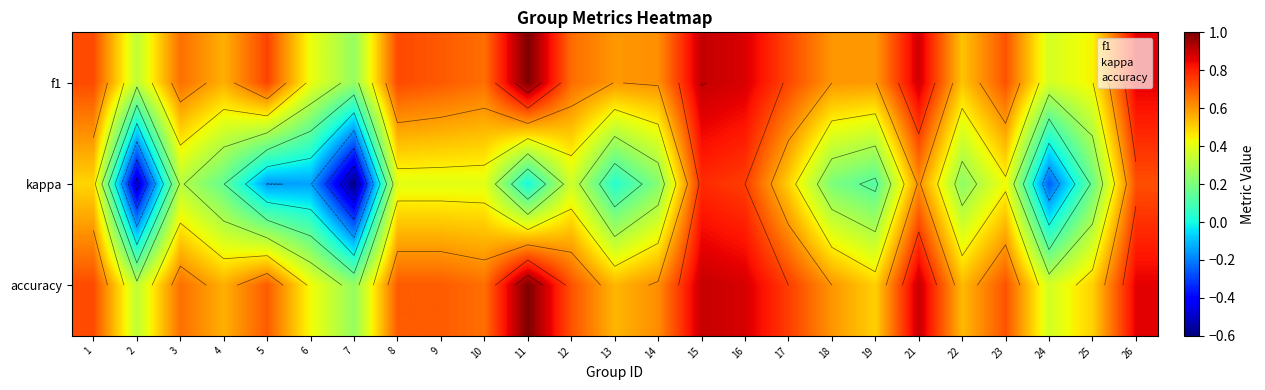

The f1 series shows 0.9 at 14. True or false?

False